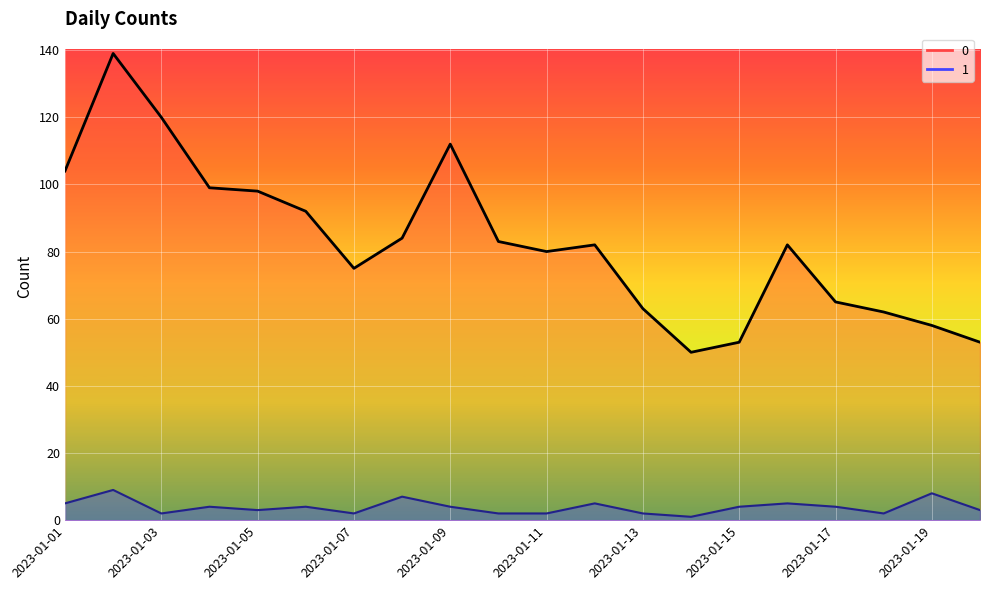

Which has a higher value, 2023-01-08 or 2023-01-16?

2023-01-08